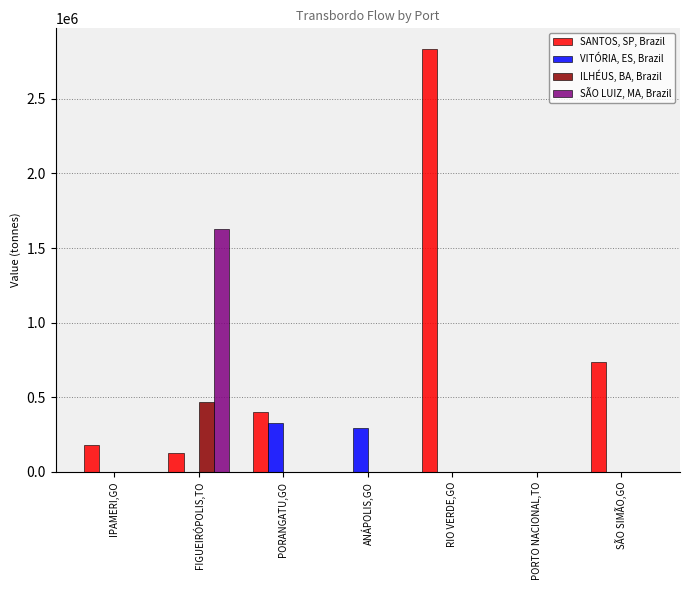

What is the difference between the SANTOS, SP, Brazil values at PORTO NACIONAL,TO and IPAMERI,GO?

178404.7